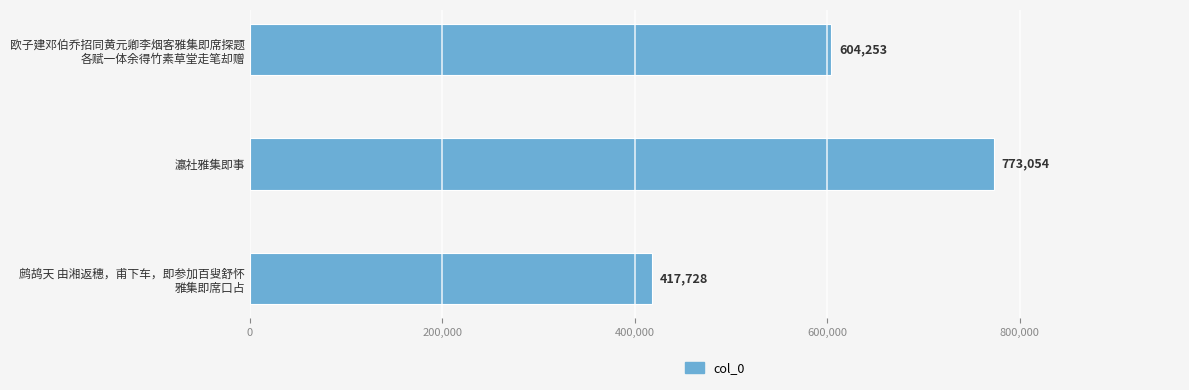

True or false: the data shows 1017127 at 瀛社雅集即事.

False